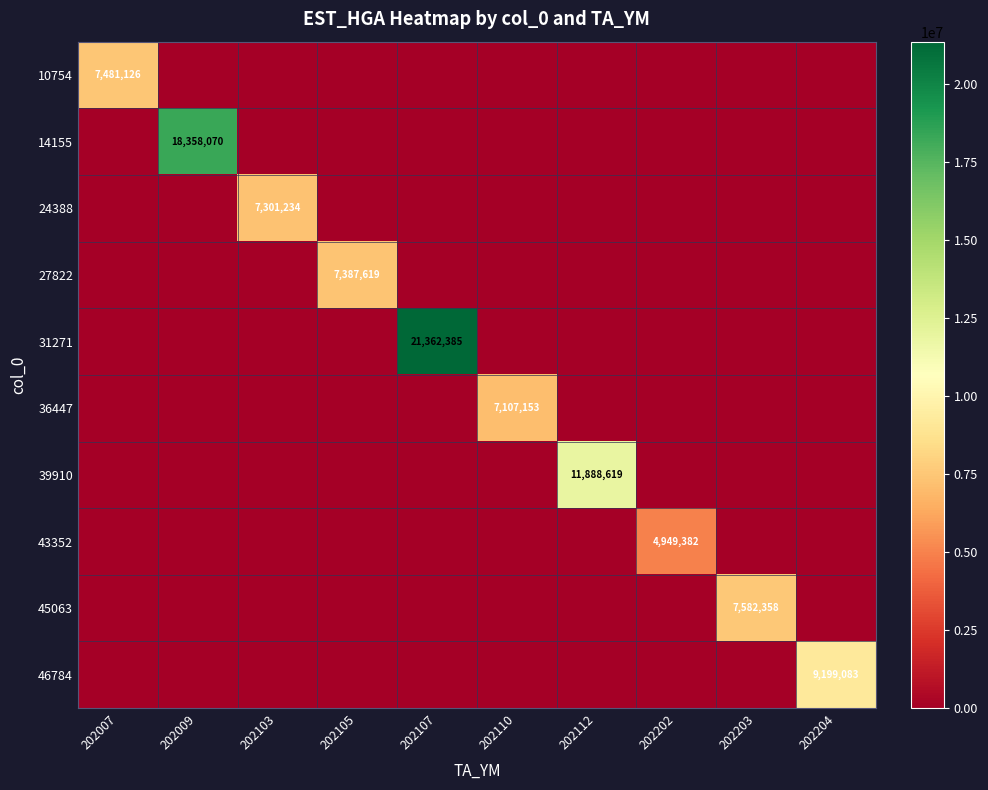

At how many categories does at least one series exceed 8182971?

4